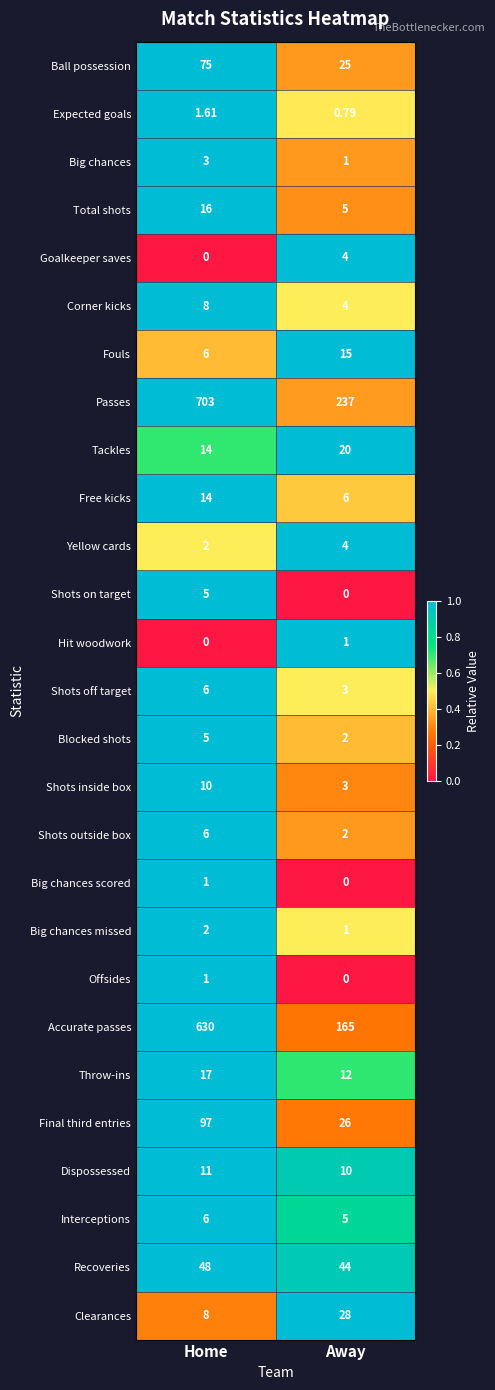

Between Home and Away, which series saw the biggest shift?

Passes